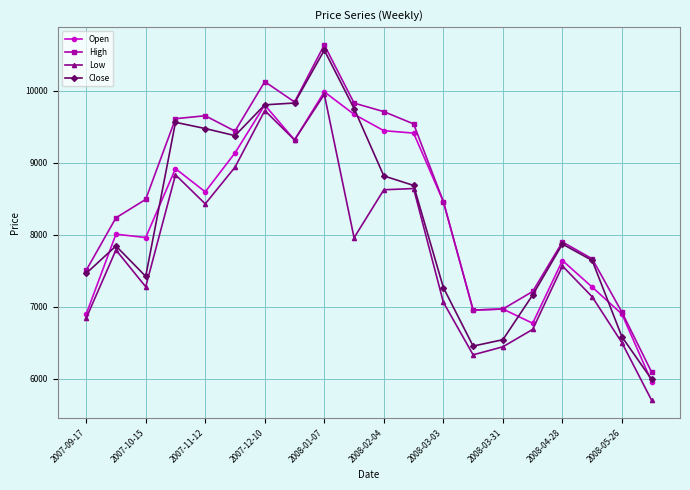

What is the minimum value shown in the chart?

5702.5